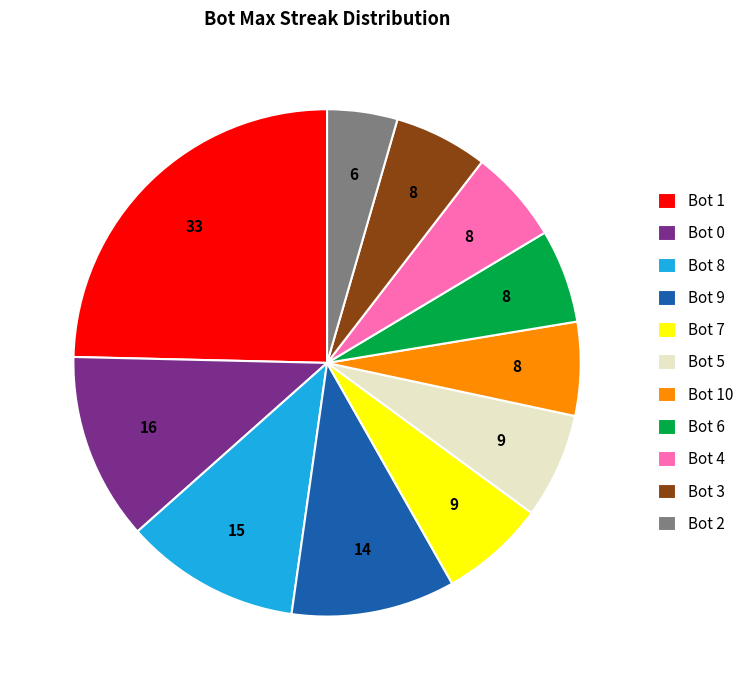

Which category has the biggest portion of the pie?

Bot 1